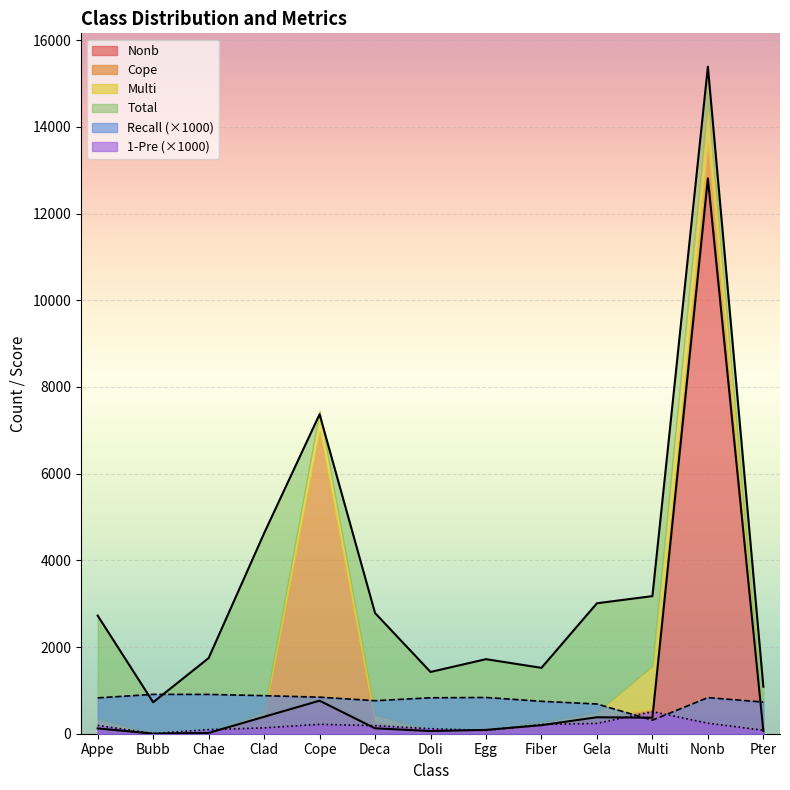

How many interior local valleys does the Nonb series have?

3